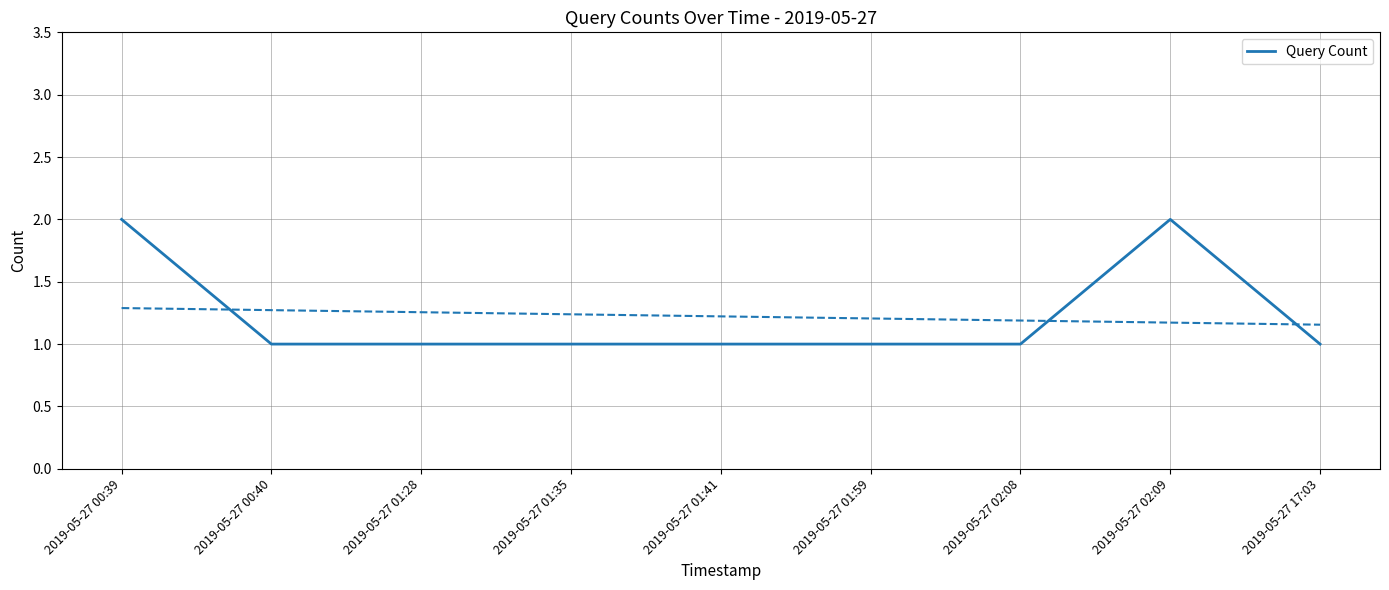

Reading left to right, transcribe all the data shown in this chart.

2019-05-27 00:39=2	2019-05-27 00:40=1	2019-05-27 01:28=1	2019-05-27 01:35=1	2019-05-27 01:41=1	2019-05-27 01:59=1	2019-05-27 02:08=1	2019-05-27 02:09=2	2019-05-27 17:03=1